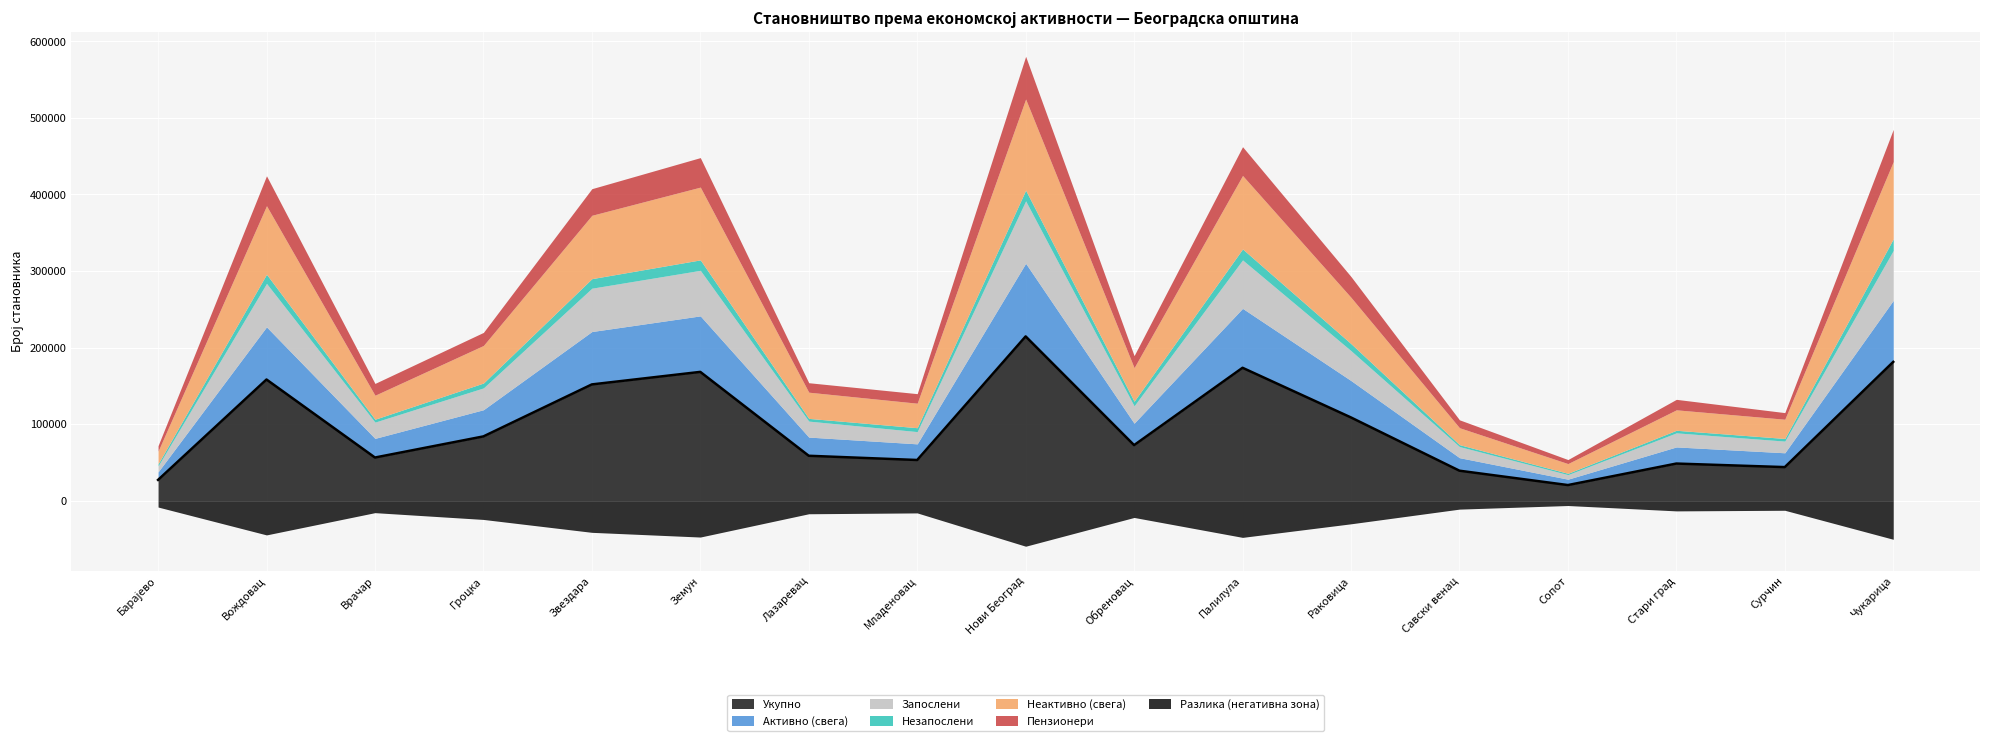

Reading left to right, transcribe all the data shown in this chart.

Укупно: 27110	158213	56333	83907	151808	168170	58622	53096	214506	72524	173521	108641	39122	20367	48450	43819	181231
Активно (свега): 10454	68744	25009	34847	69061	73137	24410	21087	95500	28633	77603	48195	17005	7676	21725	18701	80321
Запослени: 7792	56779	21238	28486	56599	59501	20847	15983	81518	22663	63278	39040	14516	5970	18382	15253	65176
Незапослени: 2662	11965	3771	6361	12462	13636	3563	5104	13982	5970	14325	9155	2489	1706	3343	3448	15145
Неактивно (свега): 16656	89469	31324	49060	82747	95033	34212	32009	119006	43891	95918	60446	22117	12691	26725	25118	100910
Пензионери: 7118	39075	15424	17059	34747	38528	12364	12455	55743	15691	37605	27175	10317	5274	13680	8642	42009